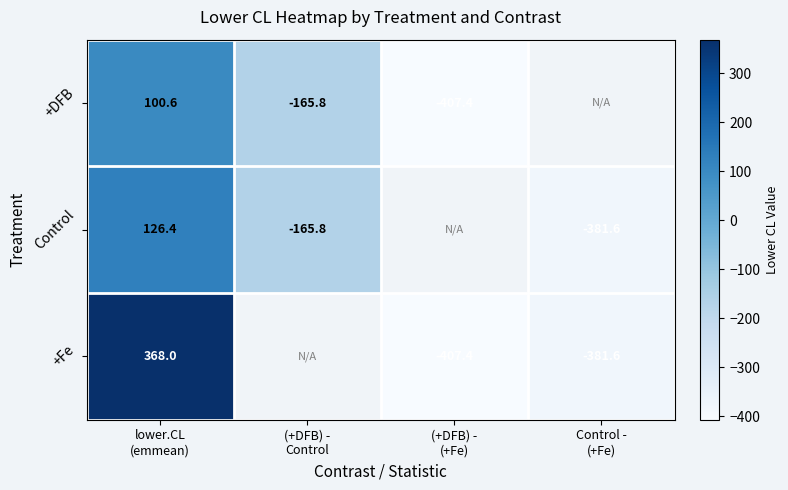

How many values in the Control series exceed -381?

2